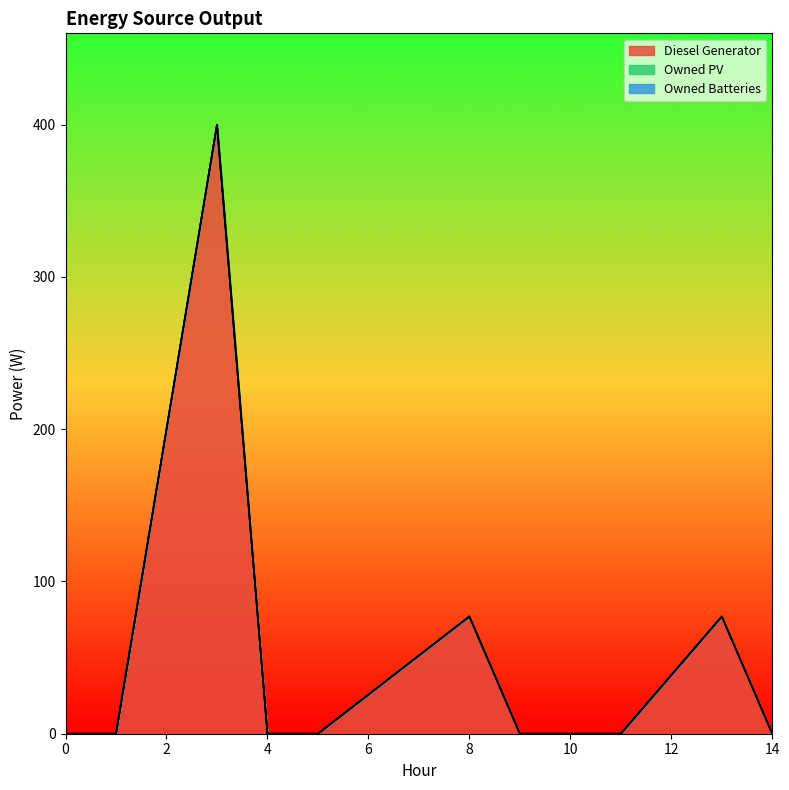

Which series has the largest range (max minus min)?

Diesel Generator